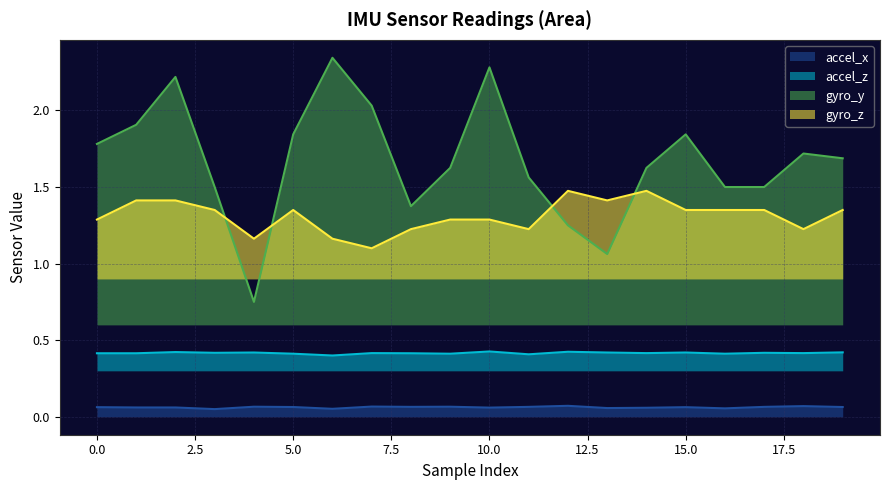

What is the minimum value shown in the chart?

0.1